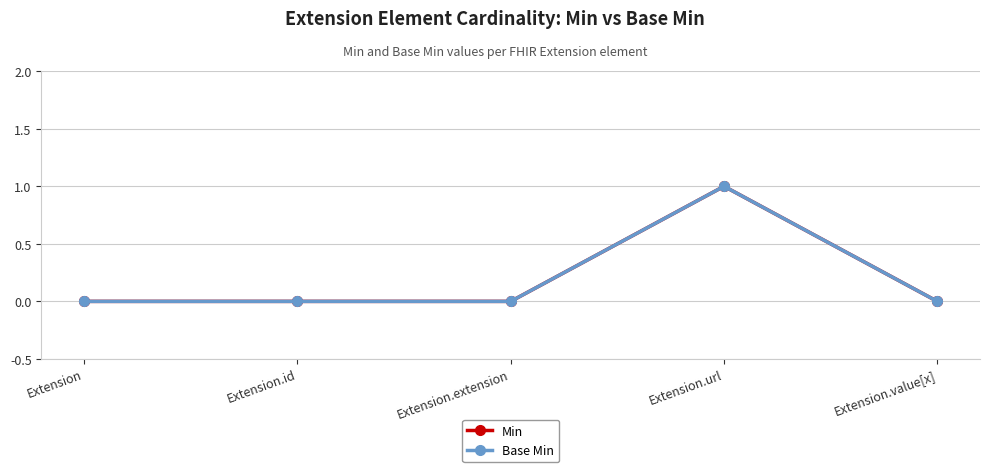

Is this an area chart (filled region under the line)?

No